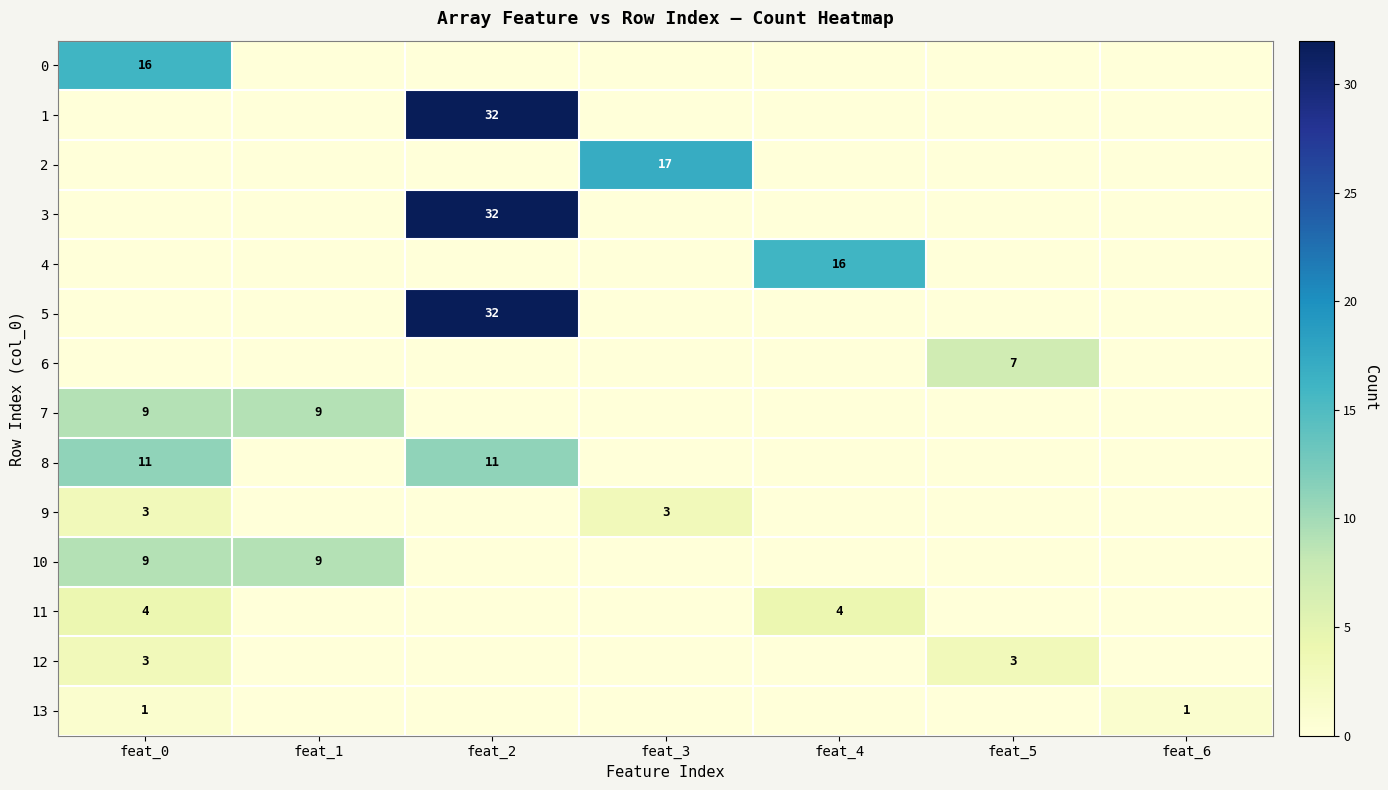

True or false: 12 has a value of 5 at feat_0.

False